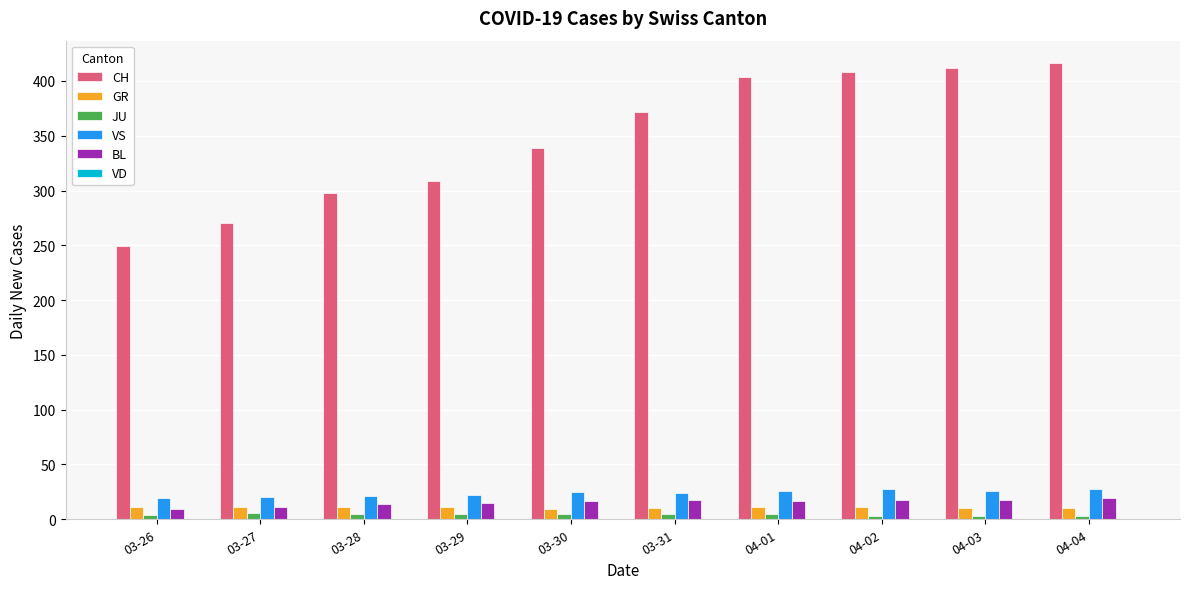

At which label does JU first exceed 5?

03-27